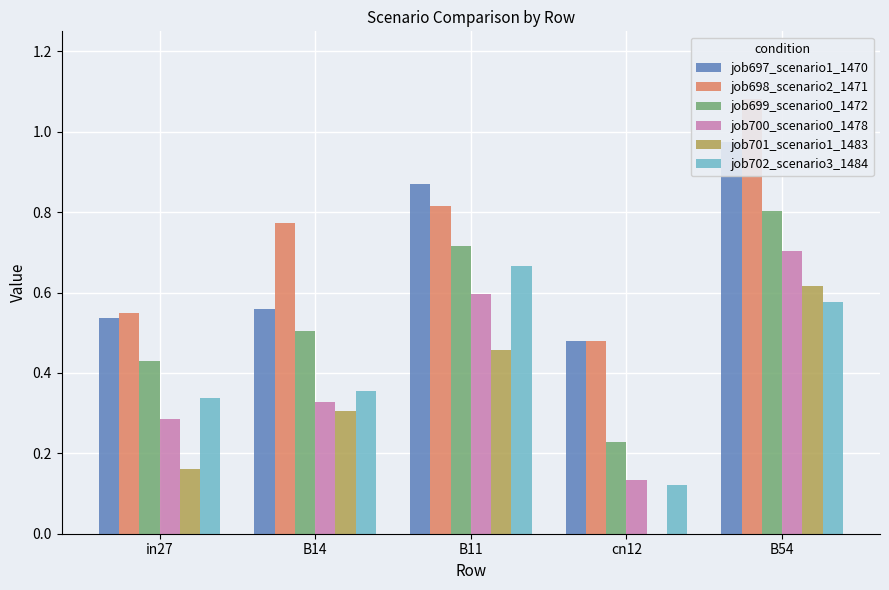

What is the total value across all series at B14?

2.8